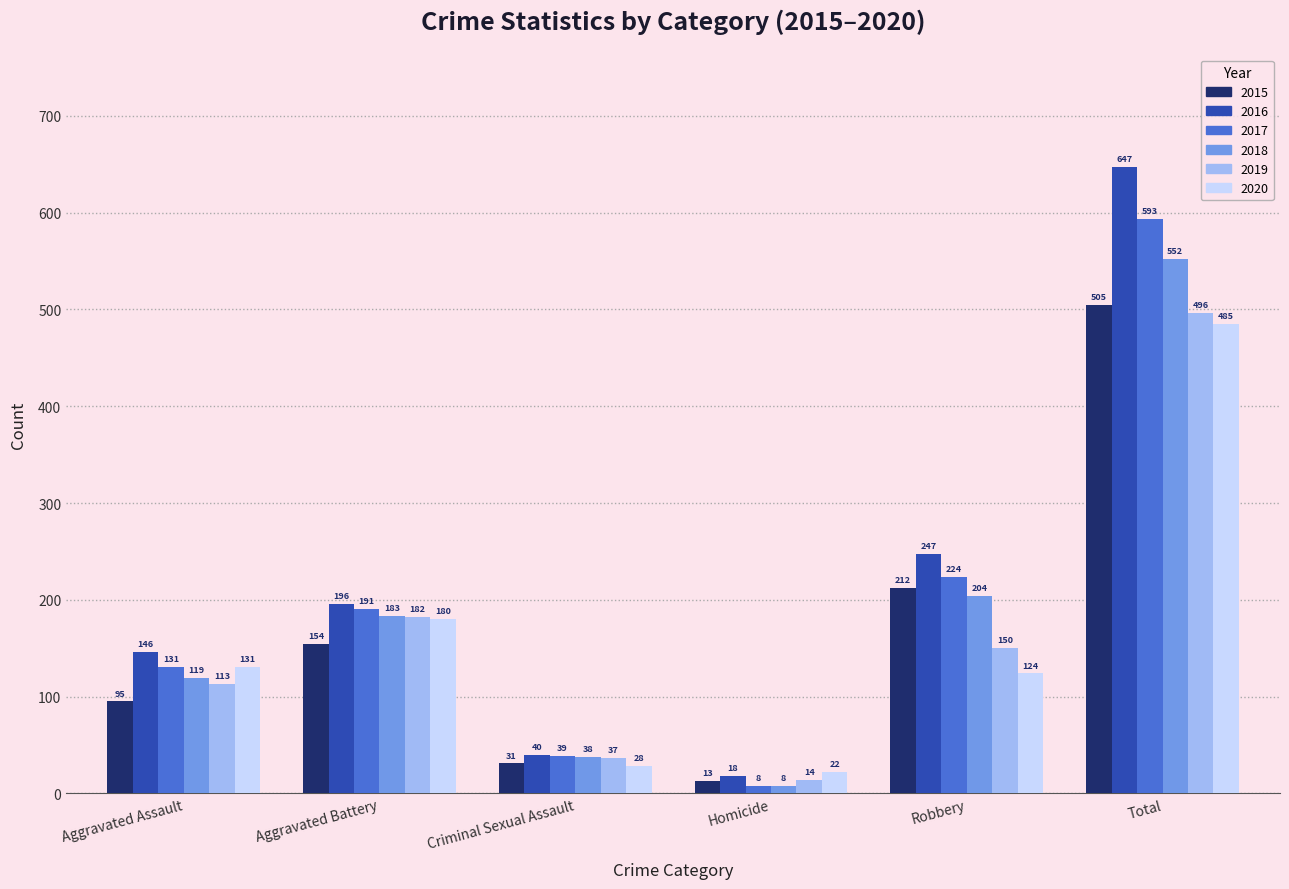

How many data points in 2015 are less than 154?

3